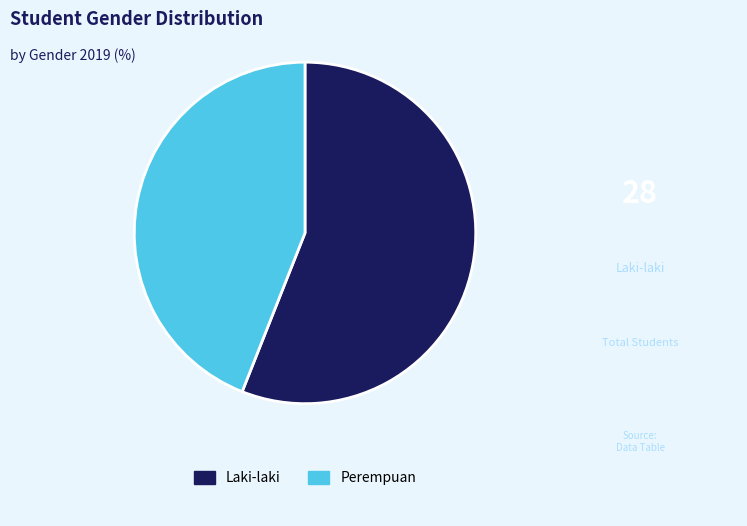

Do Perempuan and Laki-laki together represent more than half of the pie?

Yes